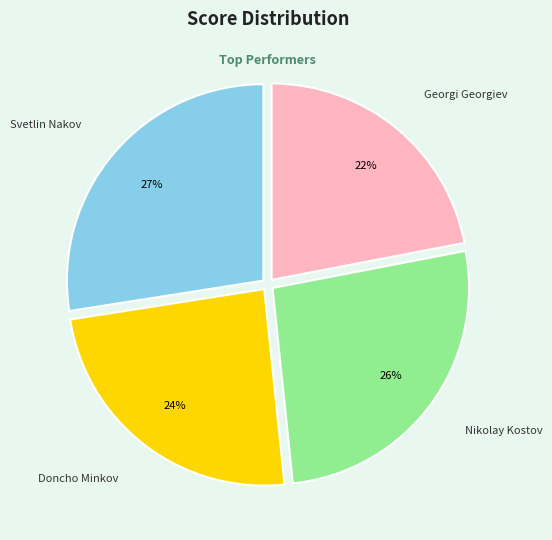

How many segments does this pie chart have?

4